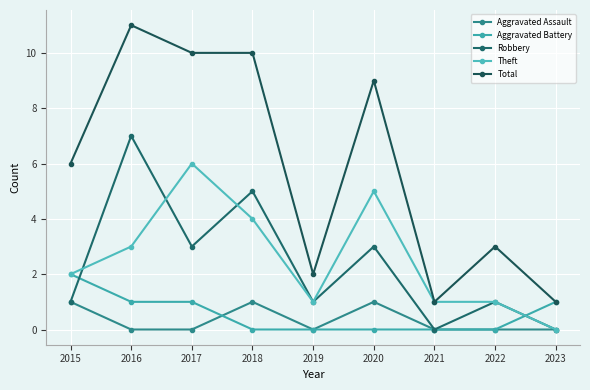

Does the chart display data point markers on the line(s)?

Yes